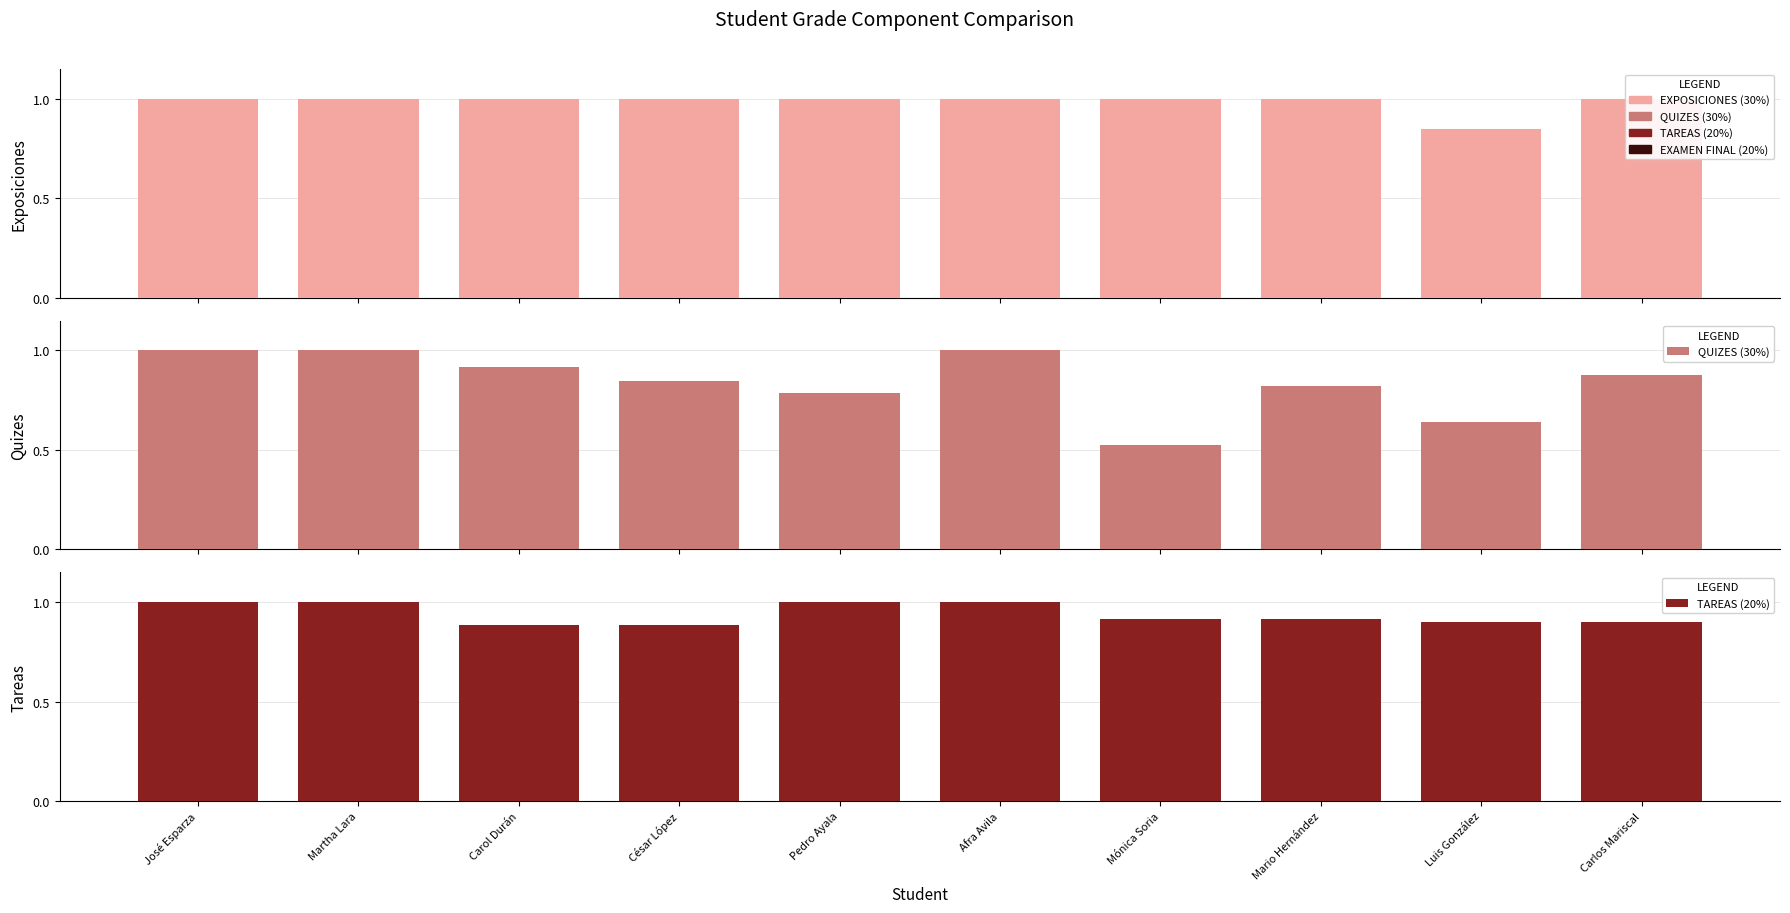

Which series has the largest total across all categories?

EXPOSICIONES (30%)